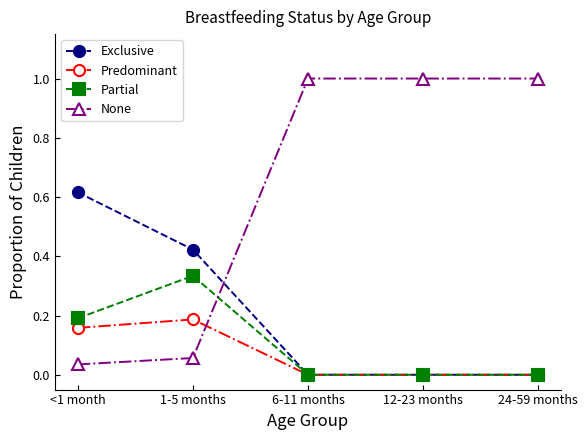

Is it true that Predominant equals 0.1 at 12-23 months?

False